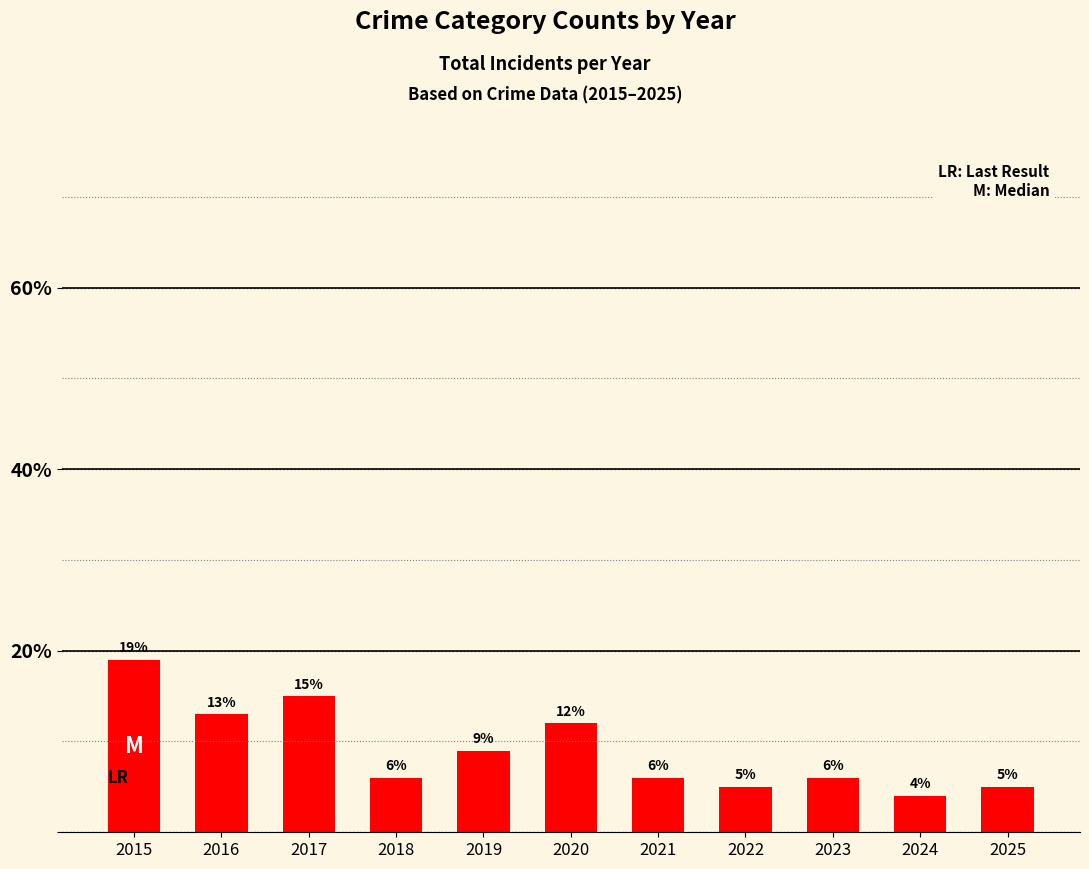

Where does the data first go above 6?

2015